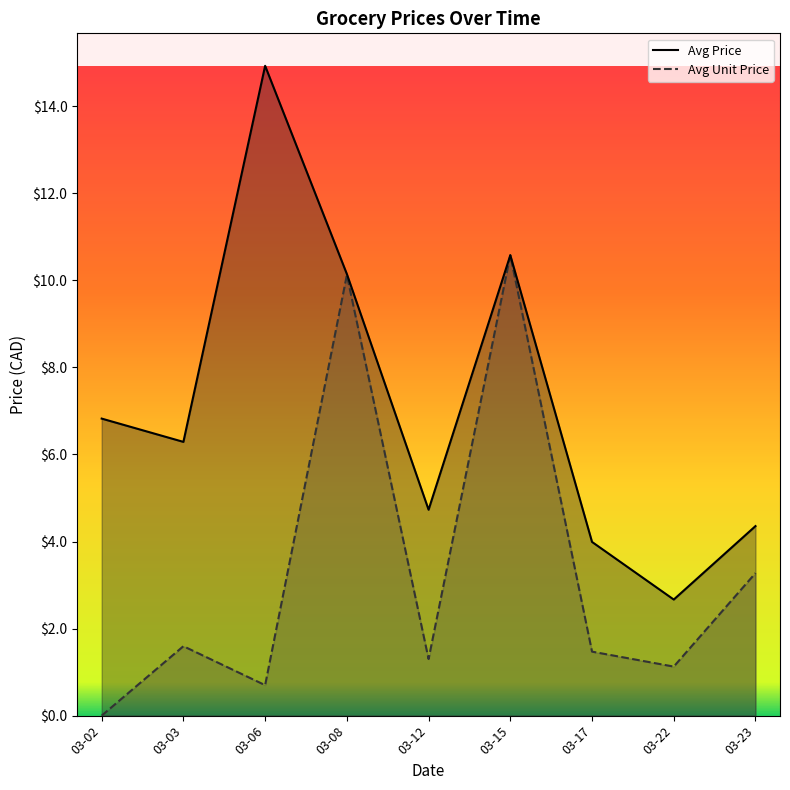

The Avg Price series shows 10.1 at 03-08. True or false?

True